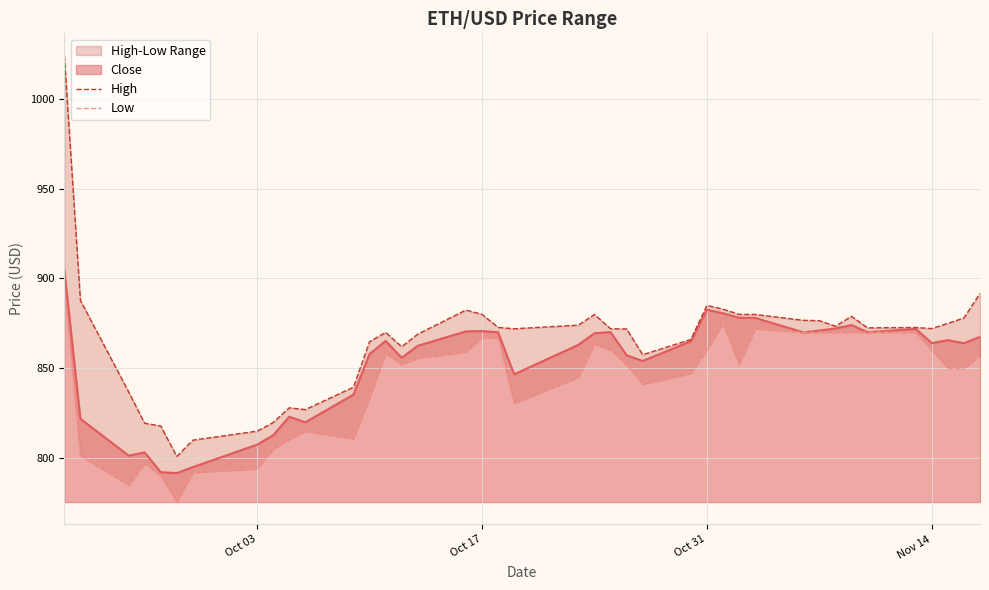

What is the sum of all Low values?

33700.6